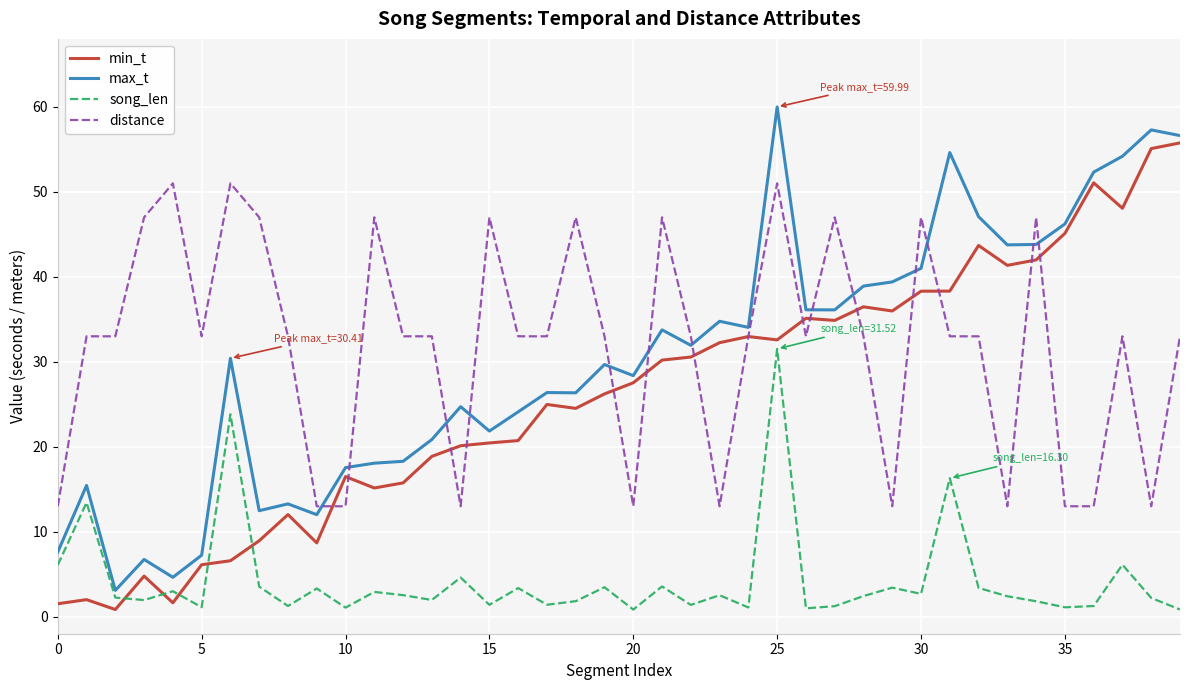

Rank the series by their maximum value, from lowest to highest.

song_len, distance, min_t, max_t